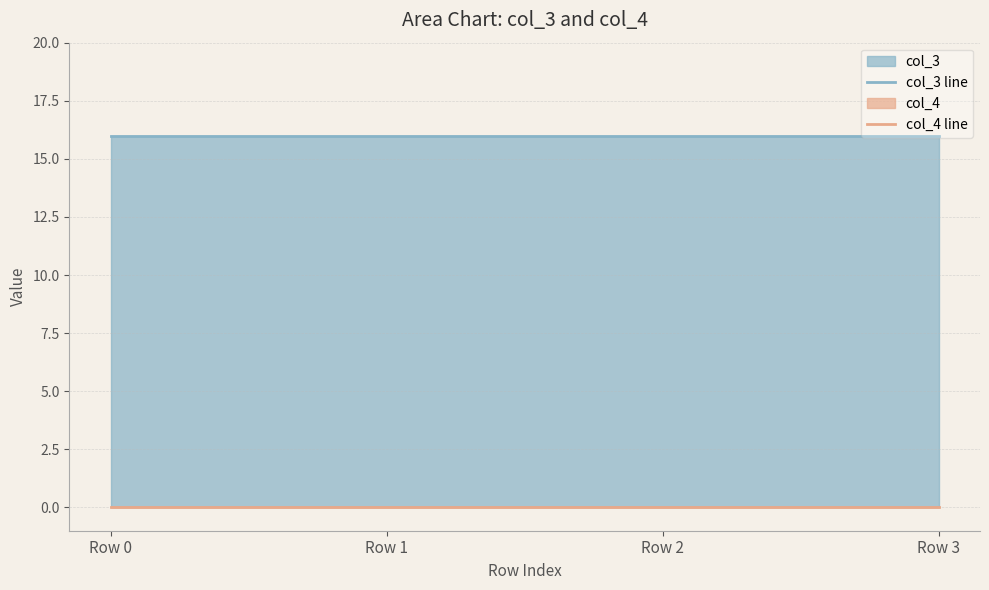

Does the chart display data point markers on the line(s)?

No